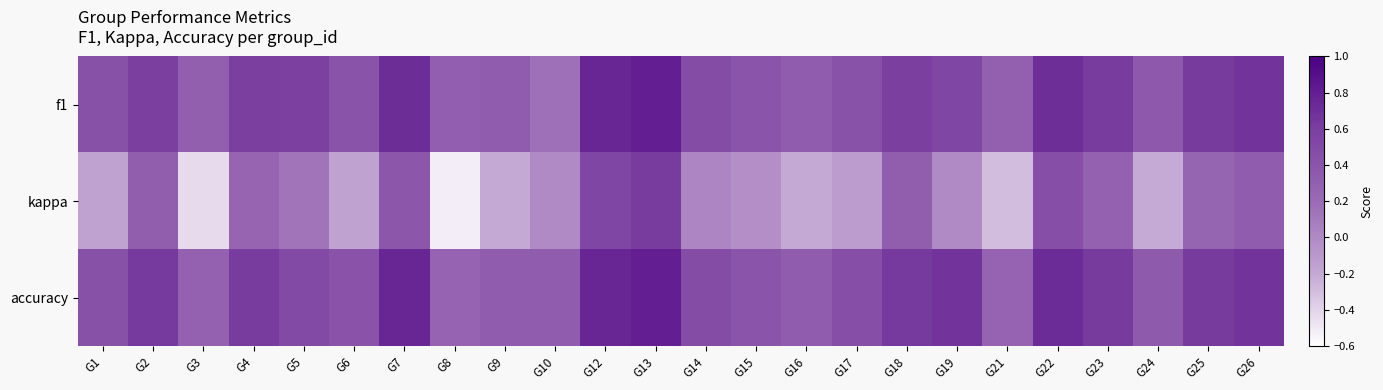

Reading left to right, list all the values displayed in this chart.

f1: G1=0.4	G2=0.6	G3=0.3	G4=0.6	G5=0.6	G6=0.4	G7=0.7	G8=0.3	G9=0.3	G10=0.2	G12=0.8	G13=0.8	G14=0.5	G15=0.4	G16=0.3	G17=0.4	G18=0.6	G19=0.5	G21=0.3	G22=0.7	G23=0.6	G24=0.4	G25=0.6	G26=0.7
kappa: G1=-0.2	G2=0.3	G3=-0.4	G4=0.3	G5=0.1	G6=-0.2	G7=0.4	G8=-0.5	G9=-0.2	G10=0.0	G12=0.5	G13=0.6	G14=0.0	G15=-0.0	G16=-0.2	G17=-0.1	G18=0.3	G19=0.0	G21=-0.3	G22=0.5	G23=0.3	G24=-0.2	G25=0.2	G26=0.3
accuracy: G1=0.4	G2=0.6	G3=0.3	G4=0.6	G5=0.5	G6=0.4	G7=0.8	G8=0.3	G9=0.3	G10=0.3	G12=0.8	G13=0.8	G14=0.5	G15=0.4	G16=0.3	G17=0.5	G18=0.6	G19=0.7	G21=0.3	G22=0.7	G23=0.6	G24=0.4	G25=0.6	G26=0.7